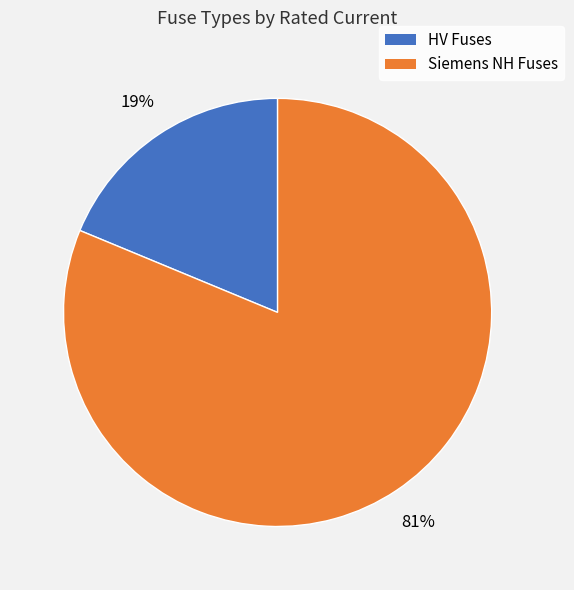

Is there any slice that represents more than half of the pie?

Yes